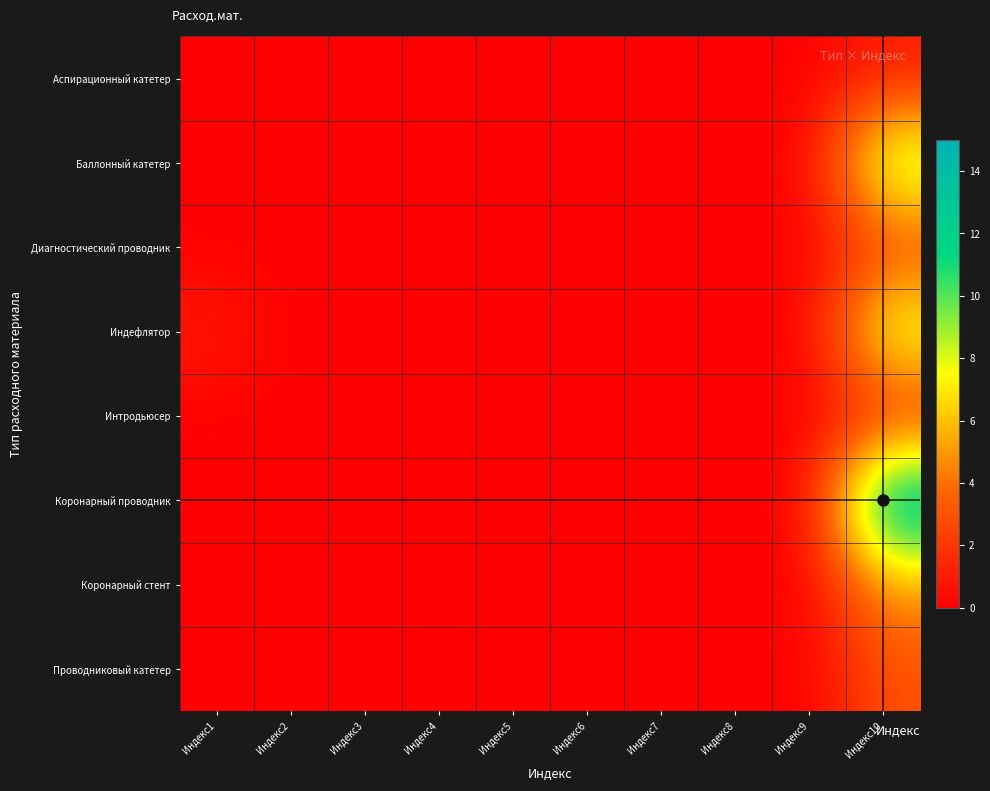

What is the total value across all series at Индекс1?

1